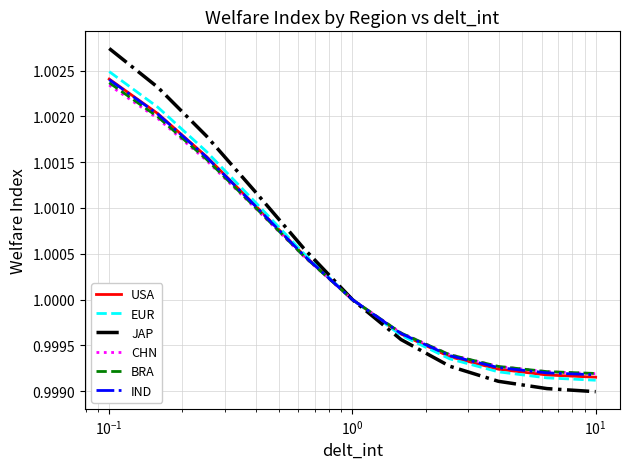

What are all the series names shown in the legend?

USA, EUR, JAP, CHN, BRA, IND